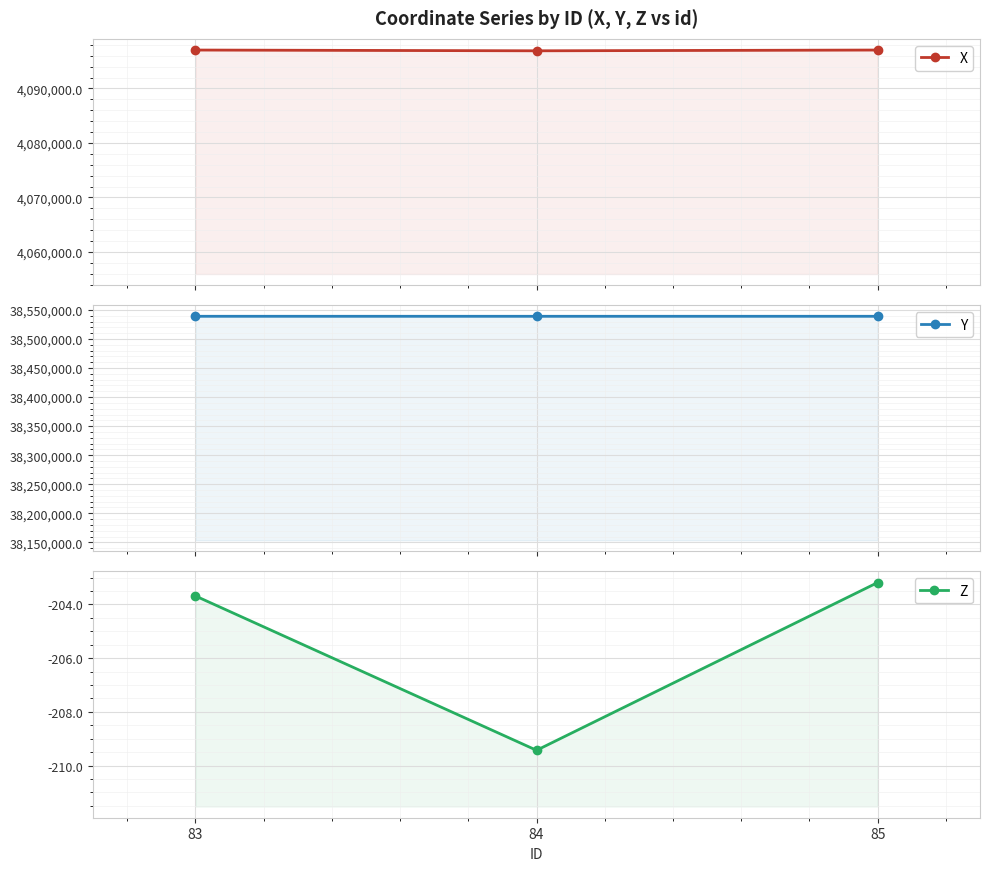

Where does the Y series first go above 38538995?

83